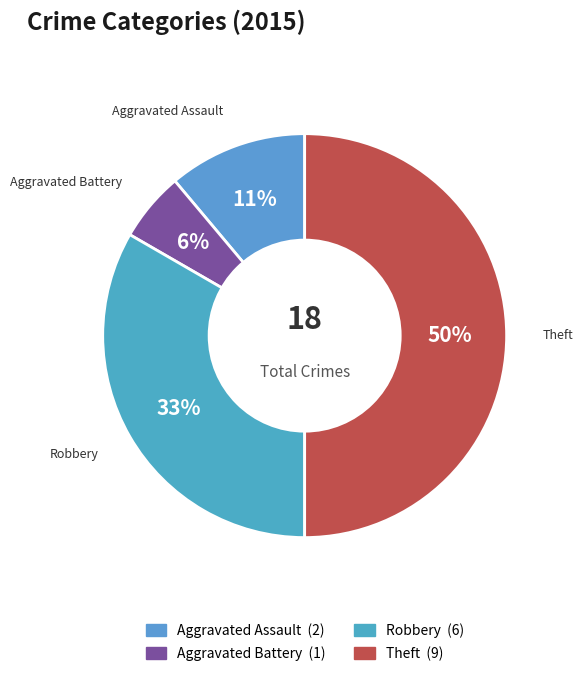

Is Robbery the majority of the pie?

No